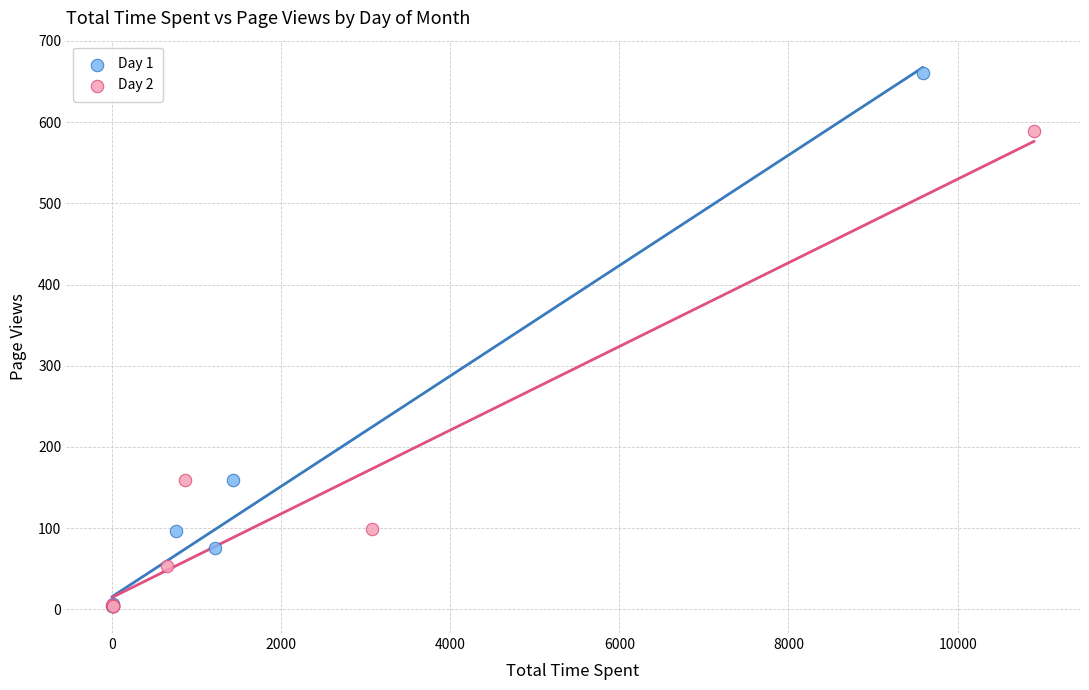

Which series contains the highest Y value?

Day 1